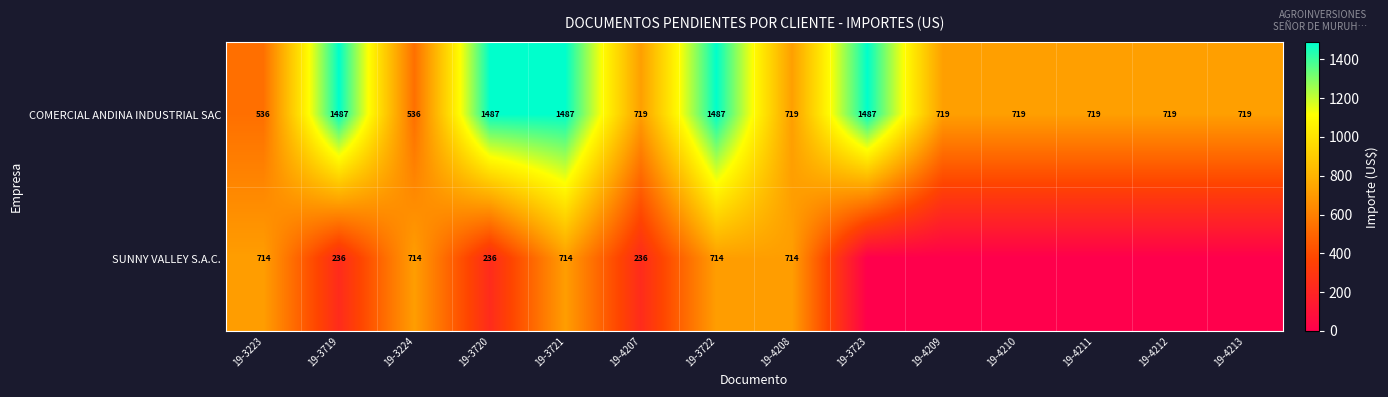

True or false: COMERCIAL ANDINA INDUSTRIAL SAC has a value of 536 at 19-3224.

True